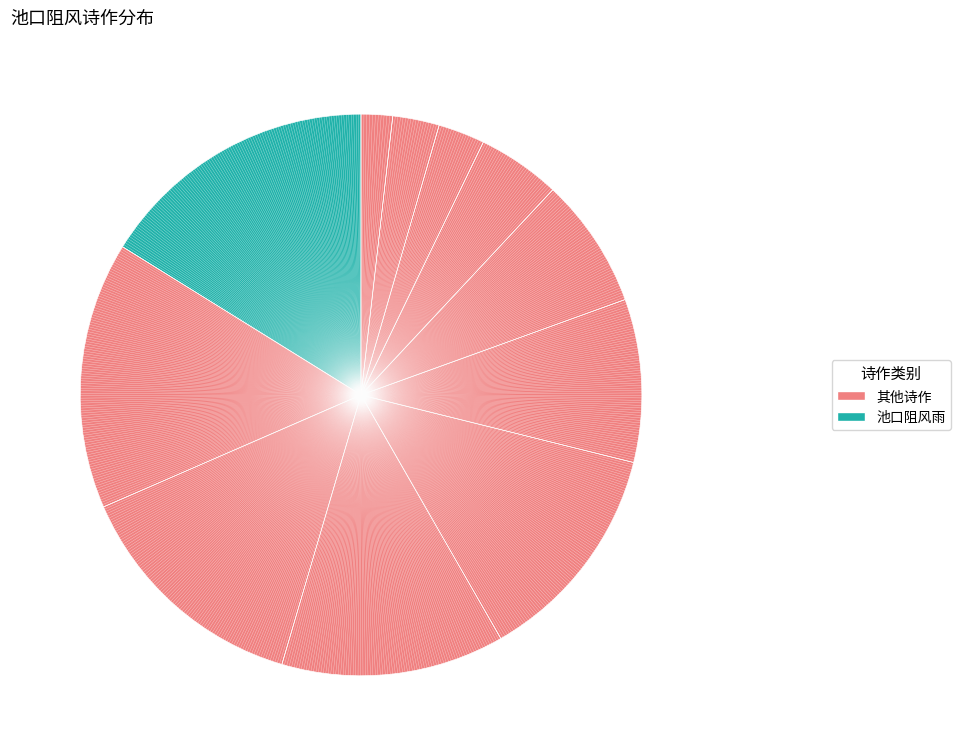

Does any single category account for the majority?

No